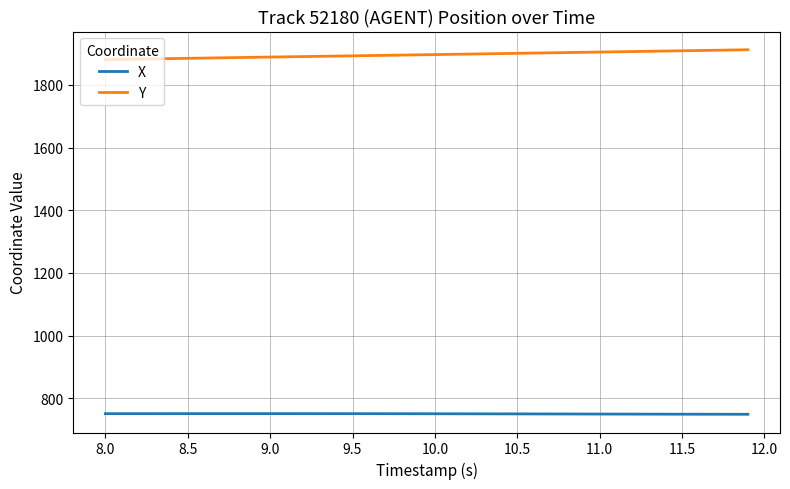

What is the smallest value displayed?

749.3